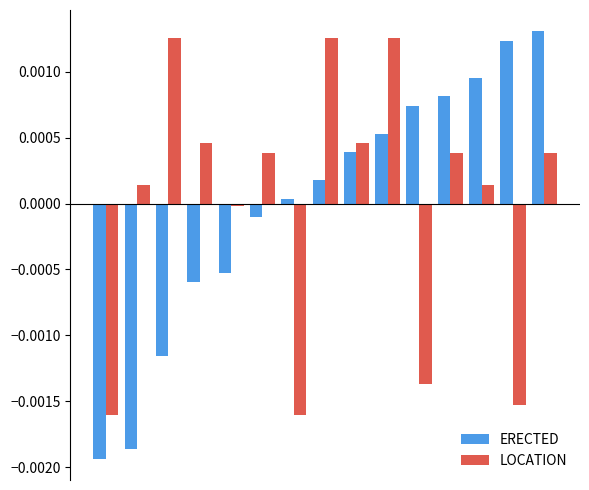

Which series has the widest spread of values?

ERECTED